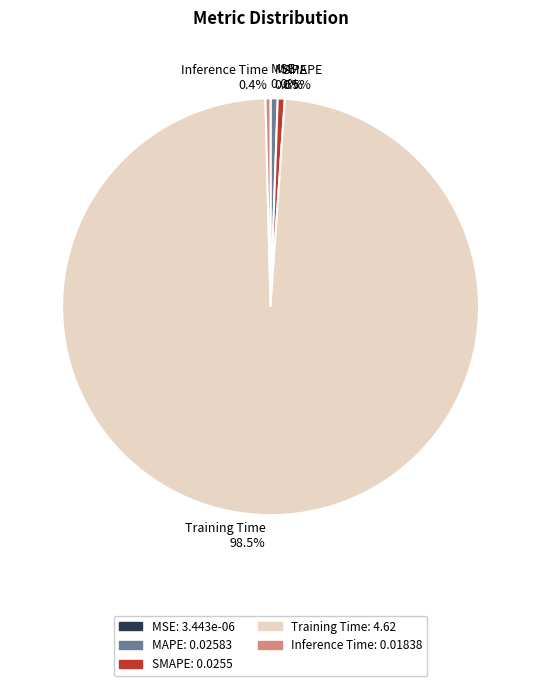

Which category has the biggest portion of the pie?

Training Time